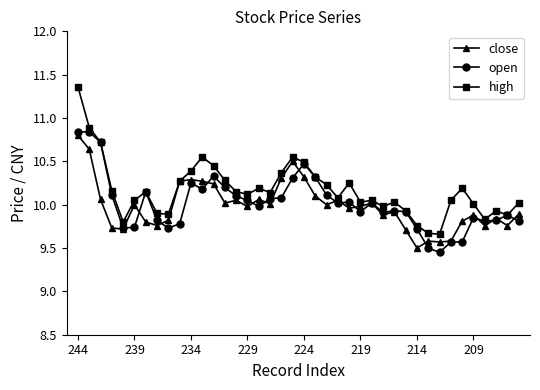

Does the chart display data point markers on the line(s)?

Yes